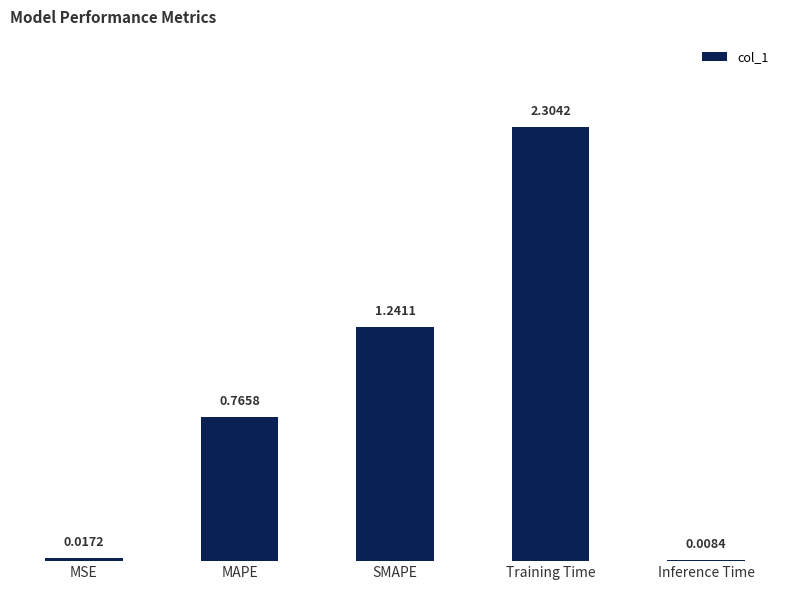

What is the approximate value at Training Time?

2.3